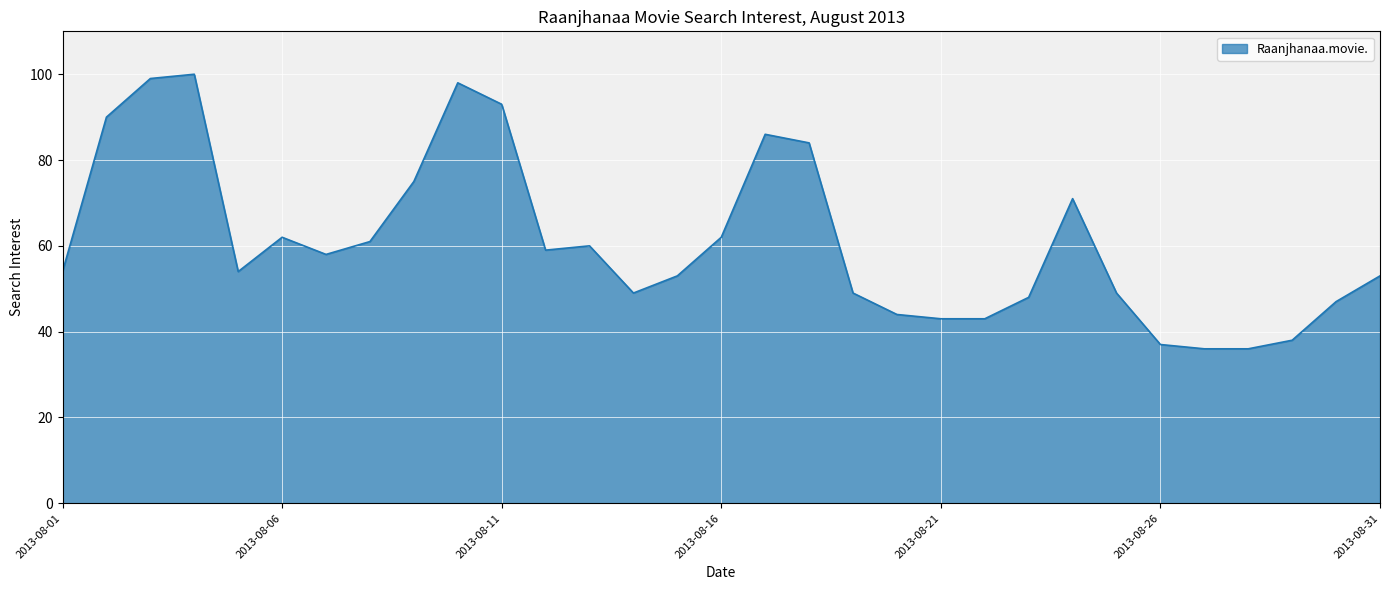

What is the sum of all values?

1891